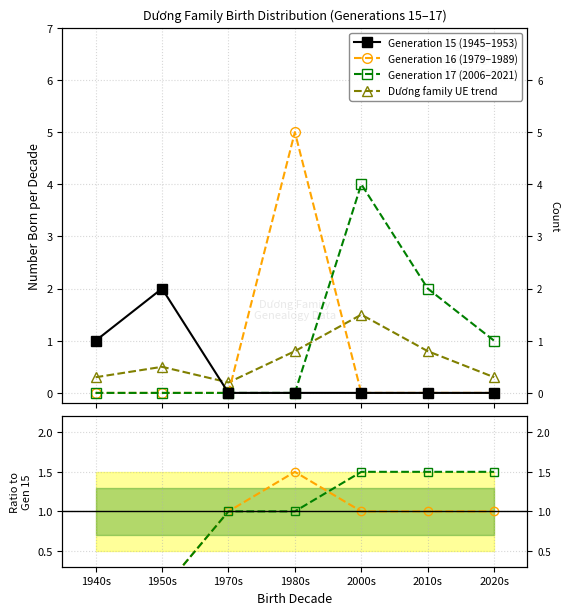

True or false: Dương family UE trend has a value of 0.3 at 2020s.

True